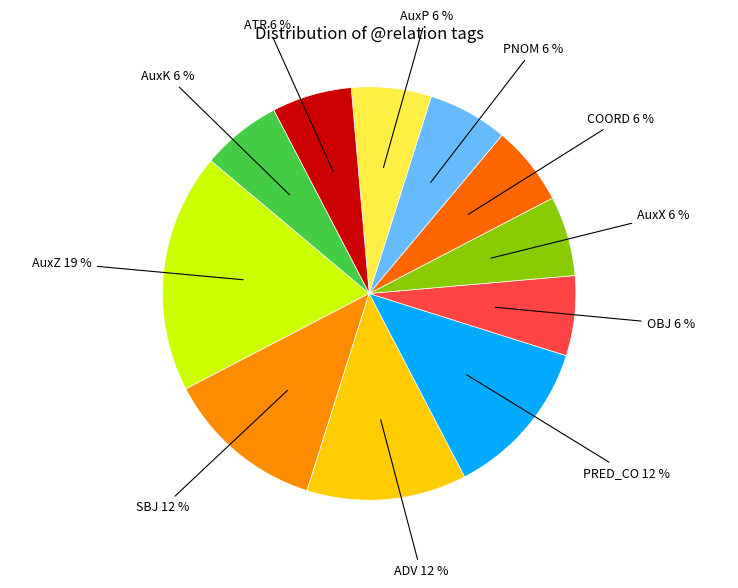

Count the number of slices in the pie.

11